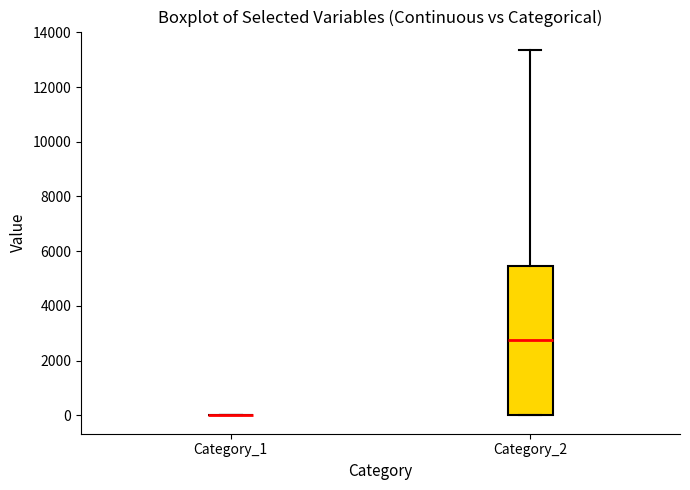

Where is the upper edge of the box for Category_2 on the y-axis? The values are not printed on the chart, so give them approximately, as read against the axis.

5400